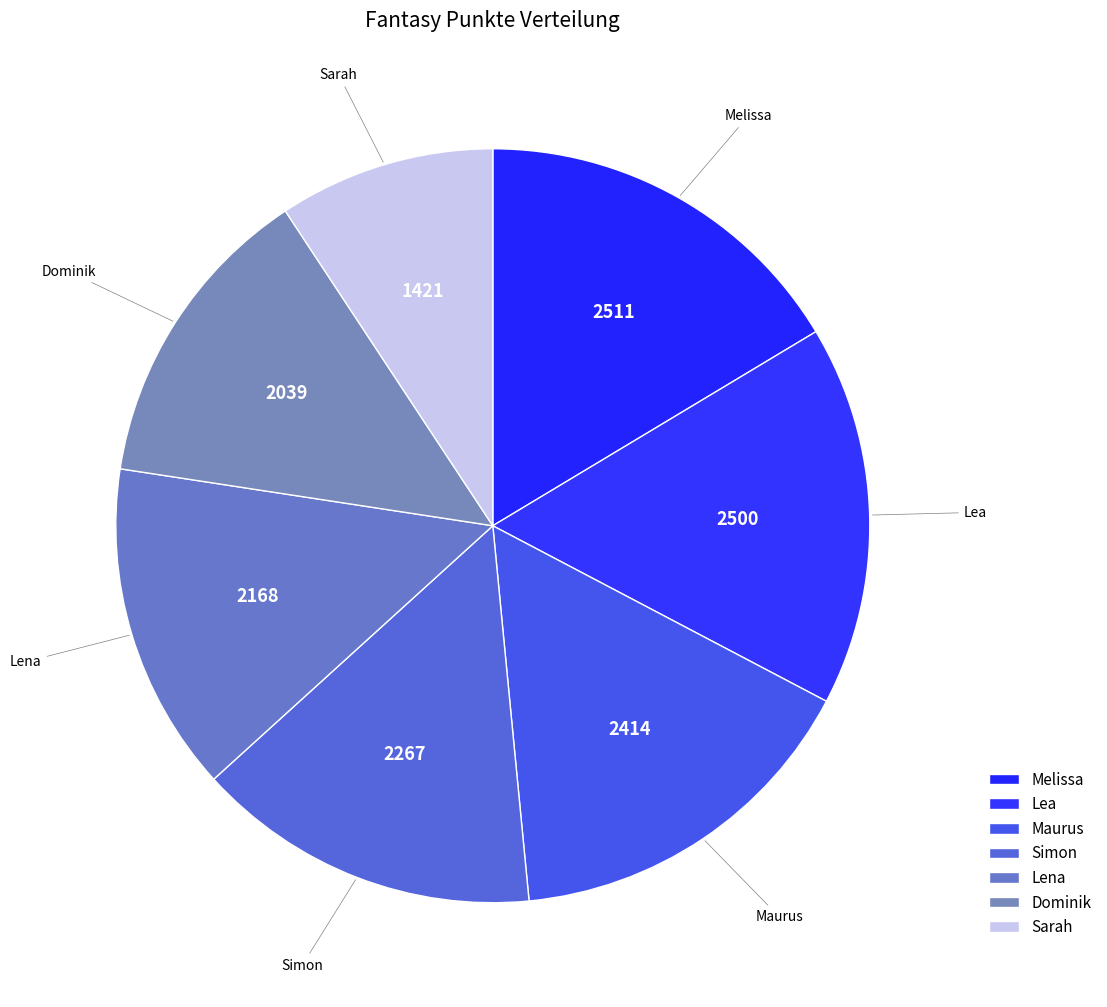

Approximately how many times larger is the value at Lea compared to Melissa?

1.0